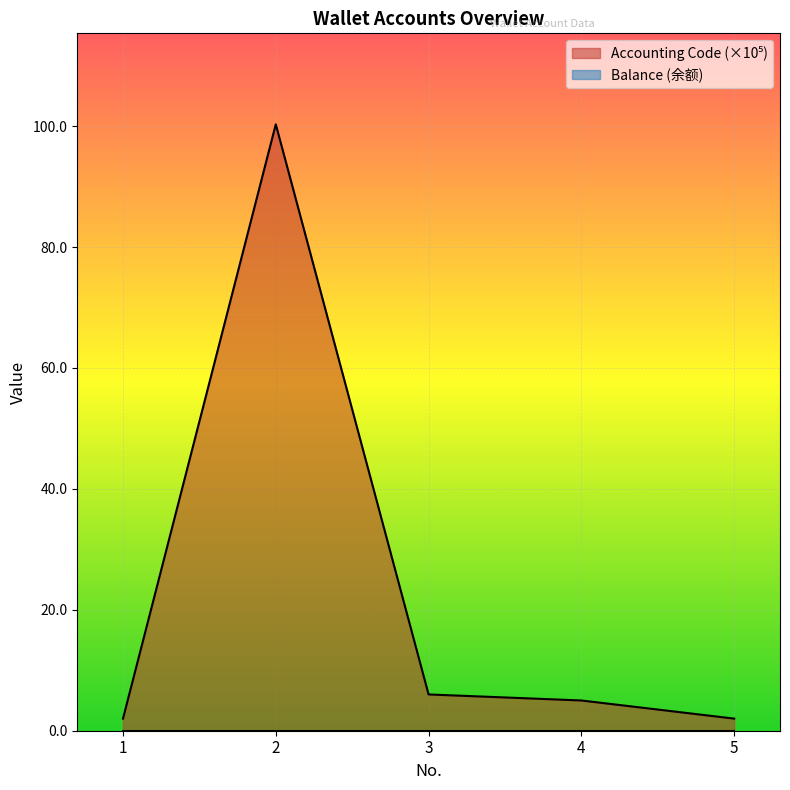

How many points are higher than both their immediate neighbors (excluding endpoints)?

1